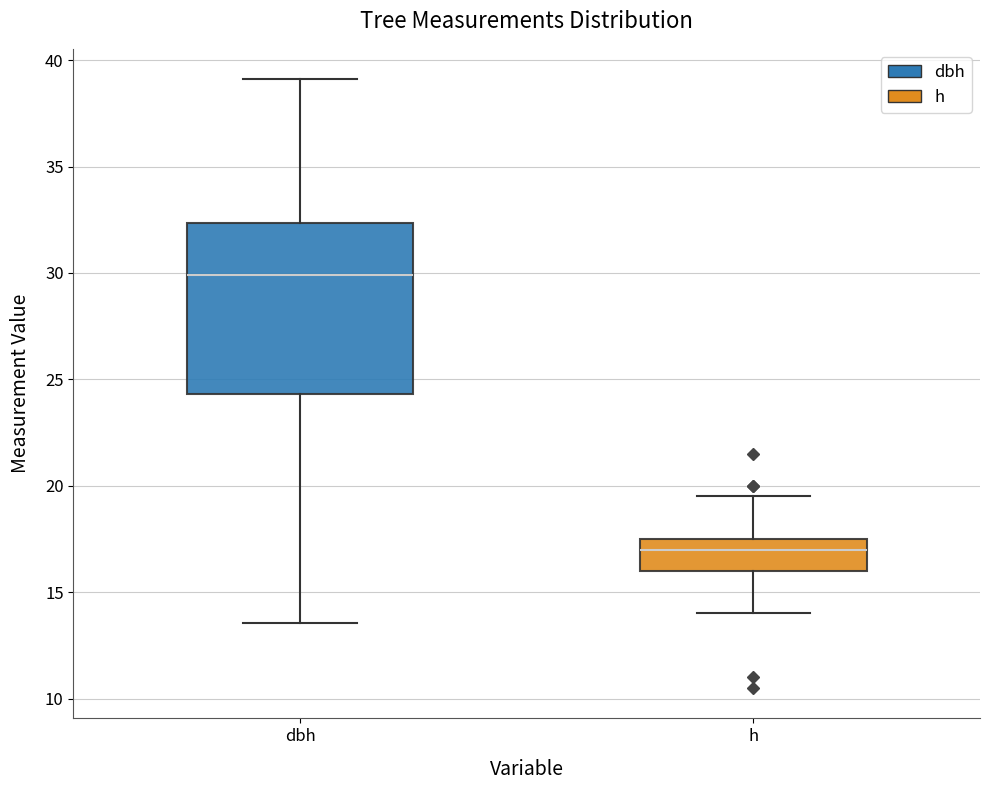

Where does the upper whisker of the box for h end on the y-axis? The values are not printed on the chart, so give them approximately, as read against the axis.

19.5